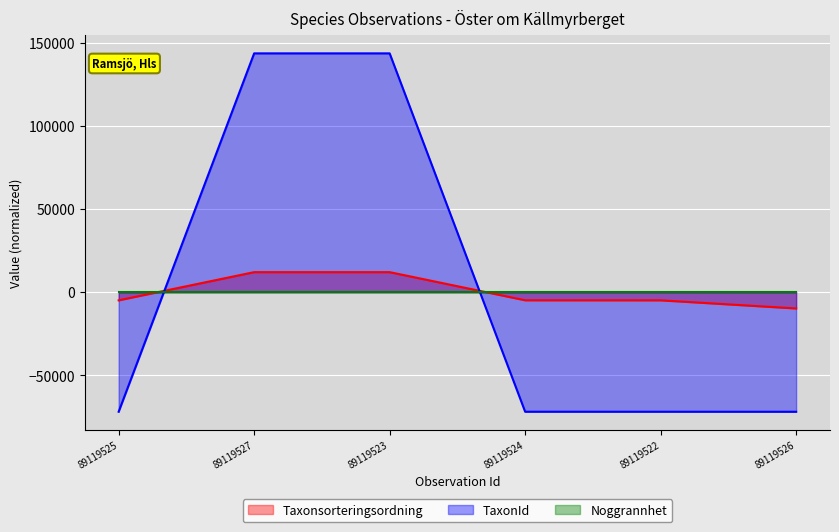

True or false: TaxonId and Taxonsorteringsordning intersect in this chart.

True